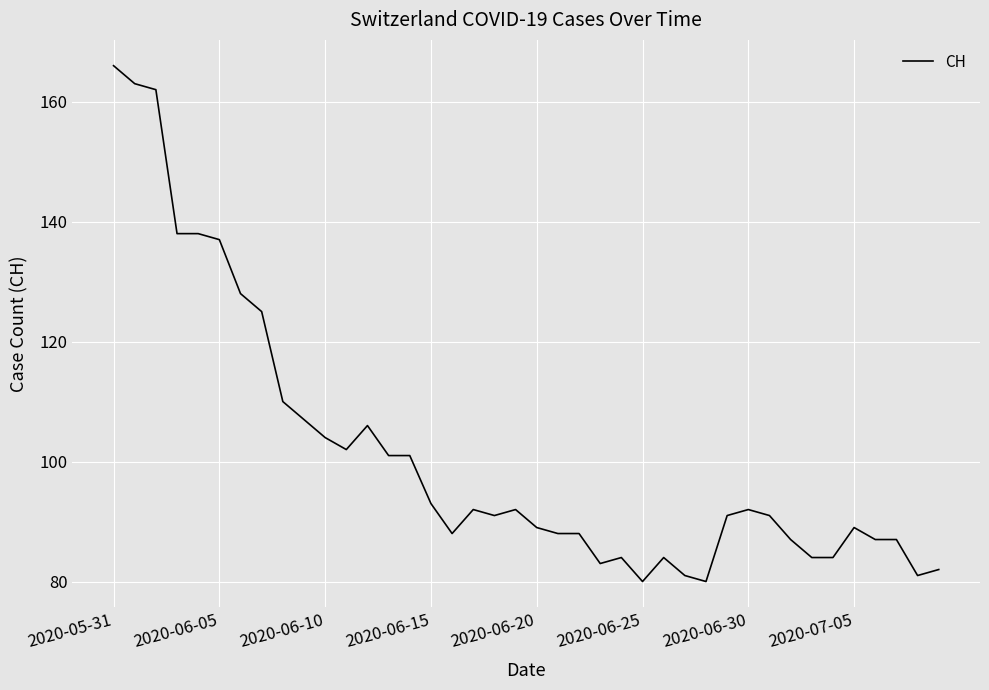

What is the difference between the maximum and minimum values?

86